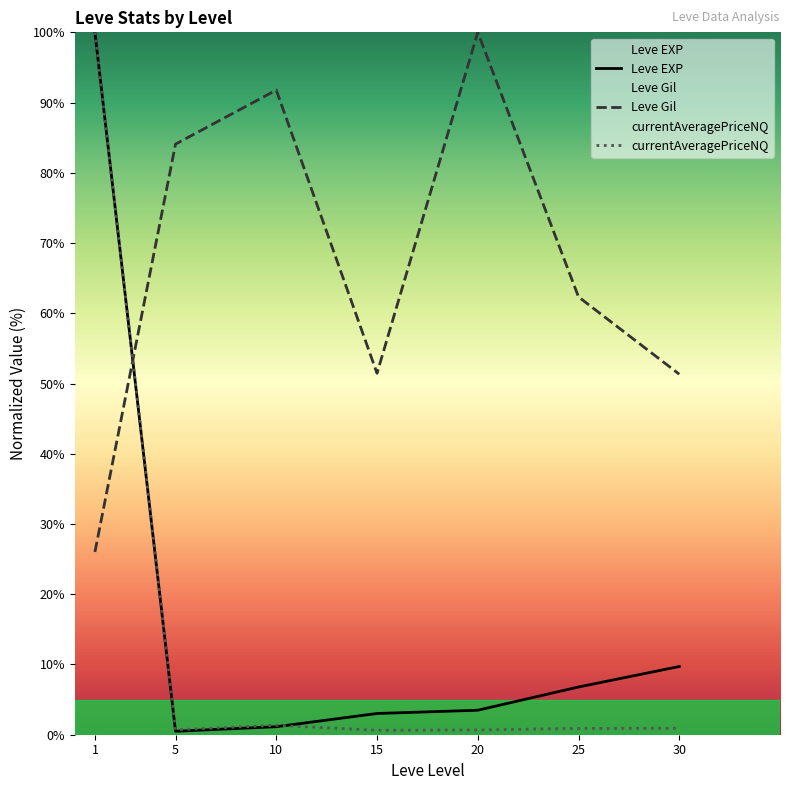

How many data points in Leve EXP are less than 3?

2